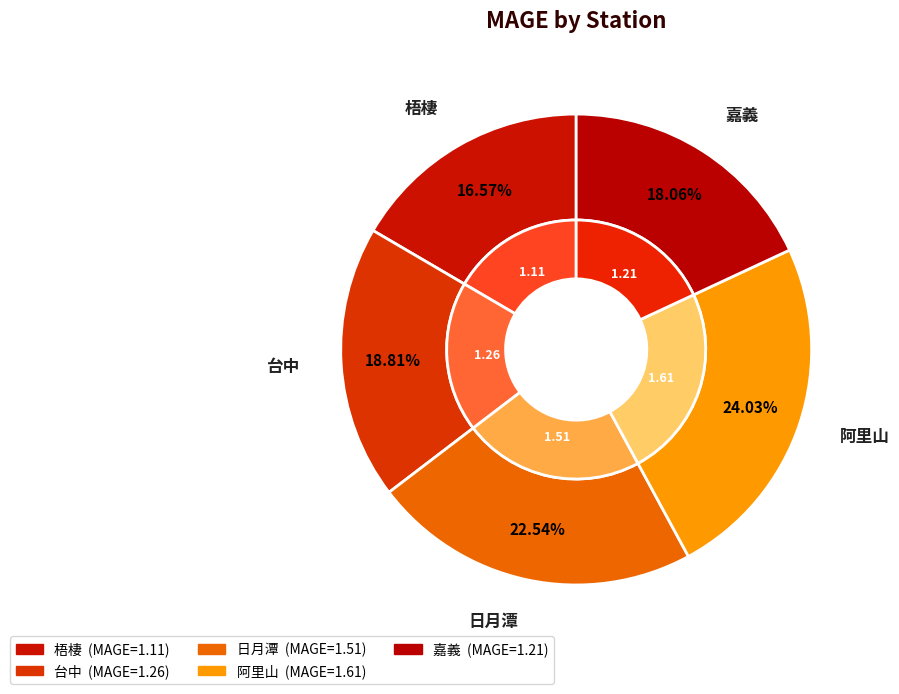

To the nearest percent, what percentage of the pie is 台中?

19%